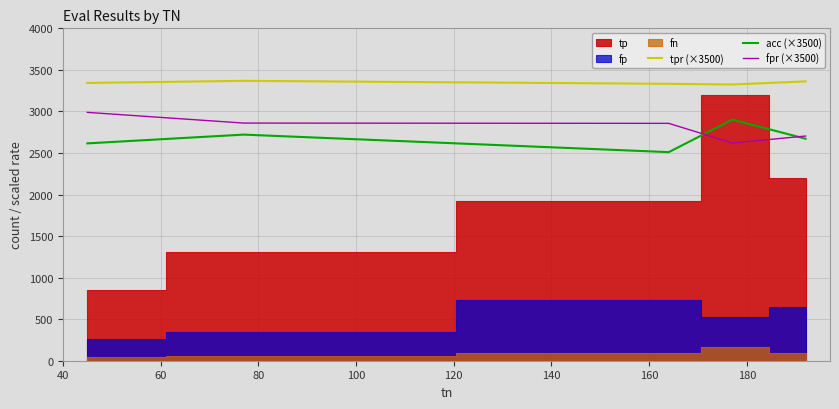

True or false: tpr (×3500) has more than 1 interior local peaks.

False